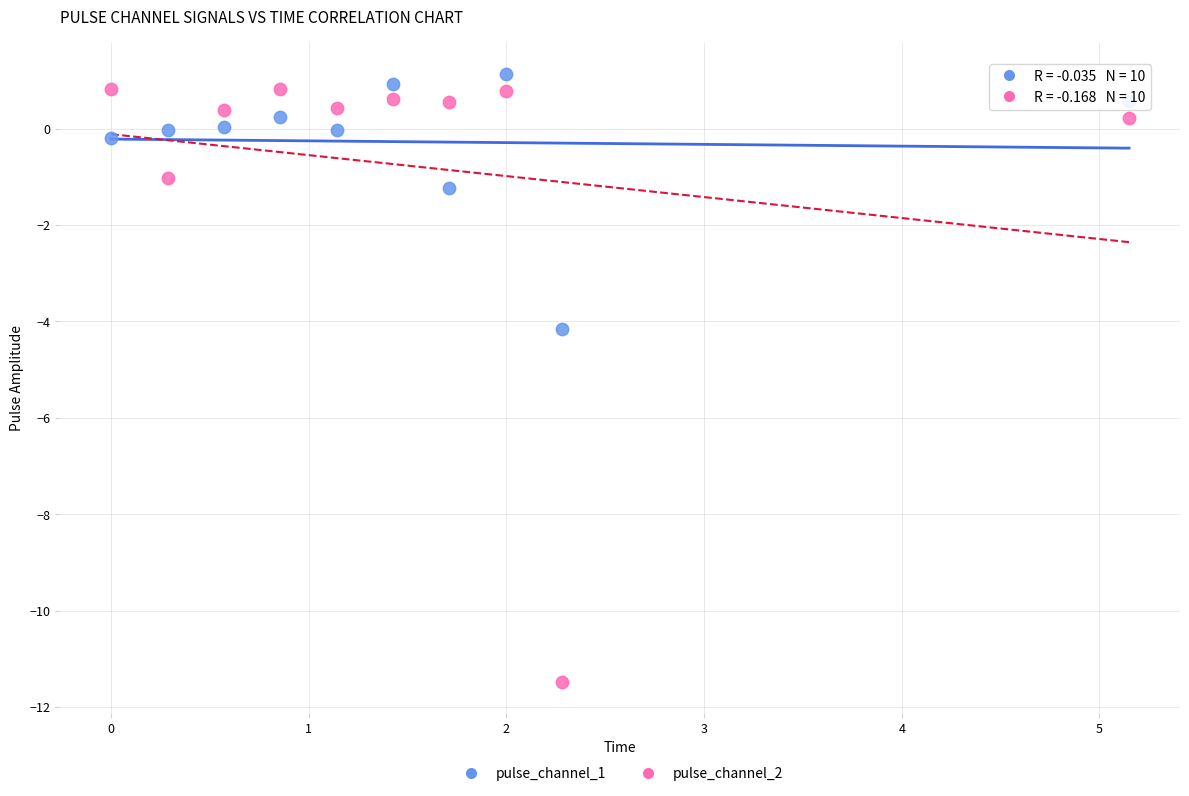

Which series has the largest Y range (max minus min)?

pulse_channel_2